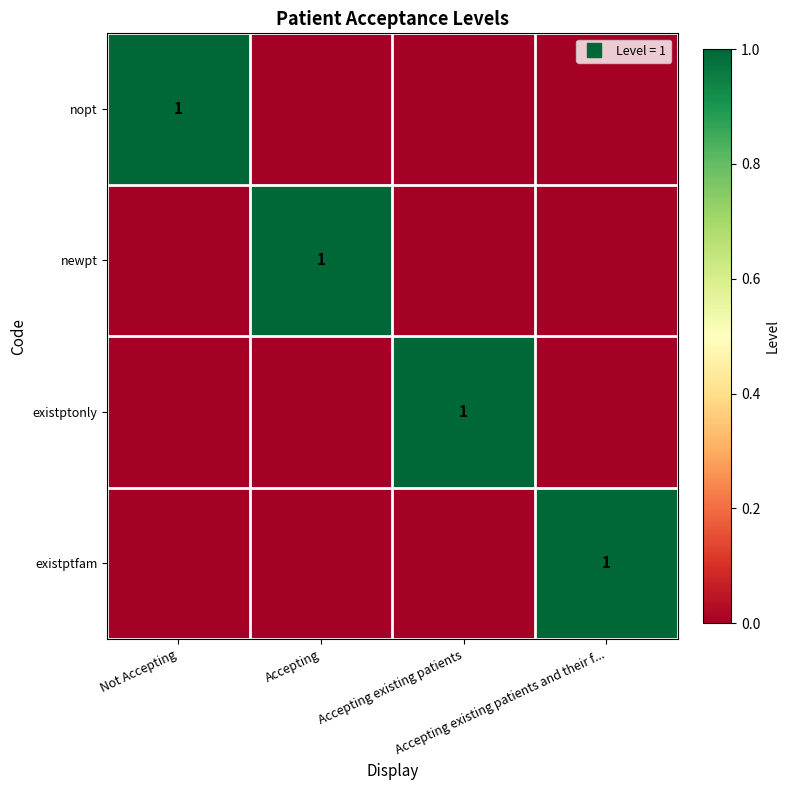

Which category has the lowest value in the existptfam series?

Not Accepting